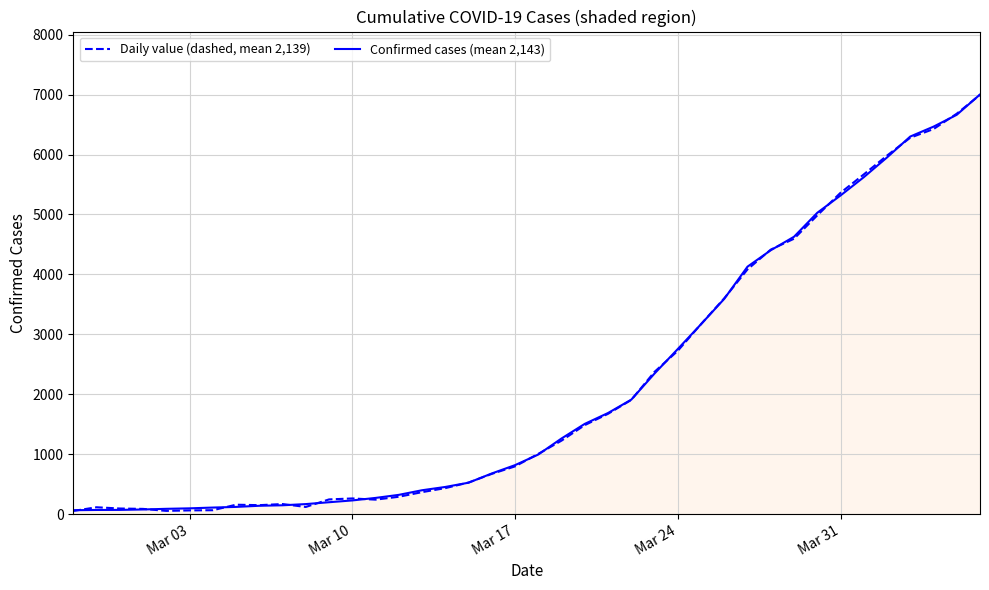

Rank the series by their maximum value, from highest to lowest.

Confirmed cases (mean 2,143), Daily value (dashed, mean 2,139)